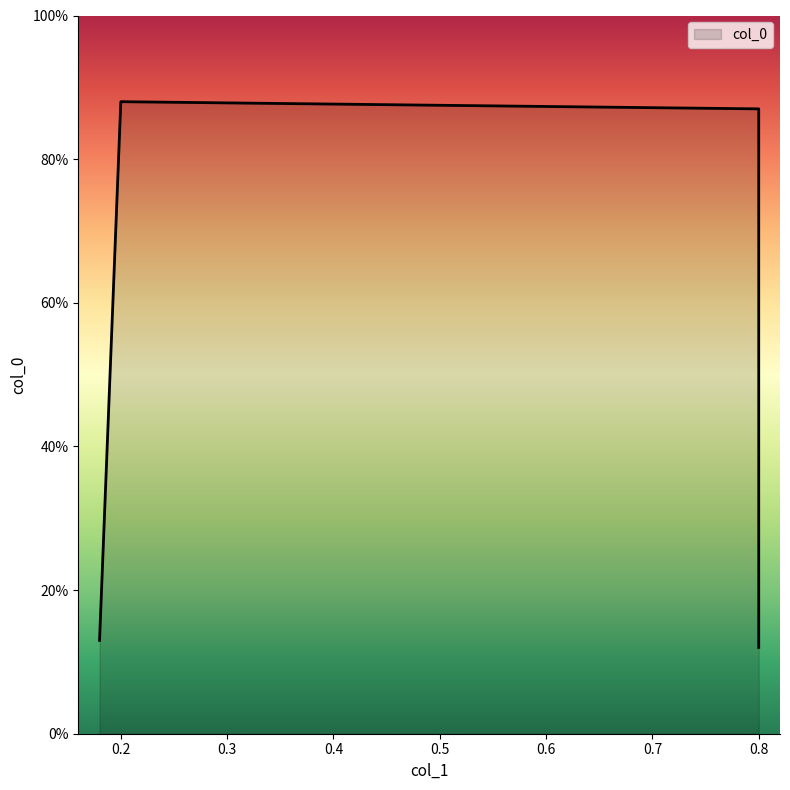

What is the sum of all values?

2.0